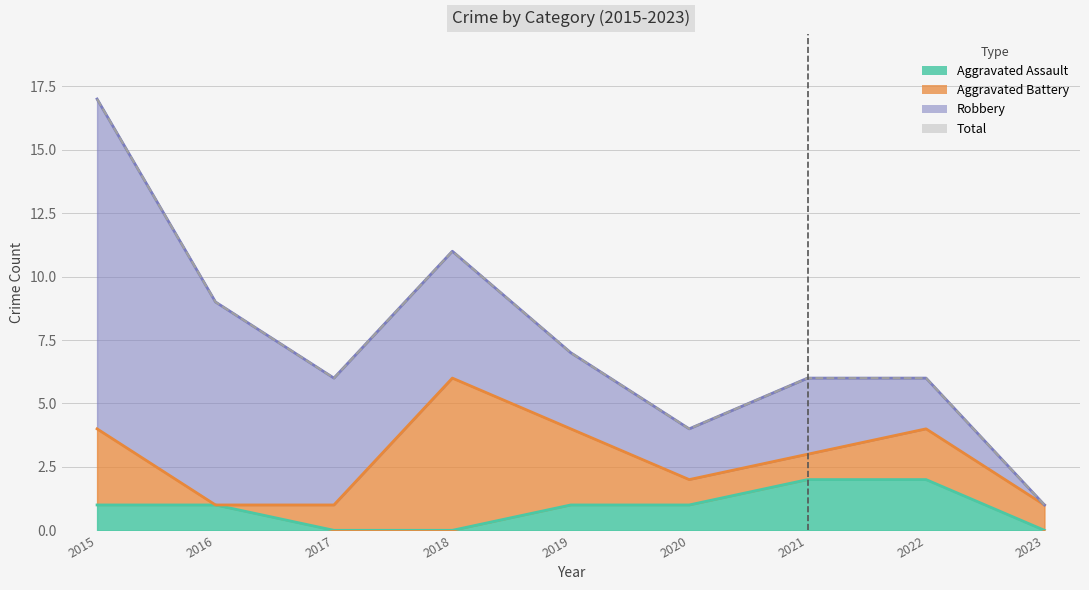

What is the total value across all series at 2015?

18